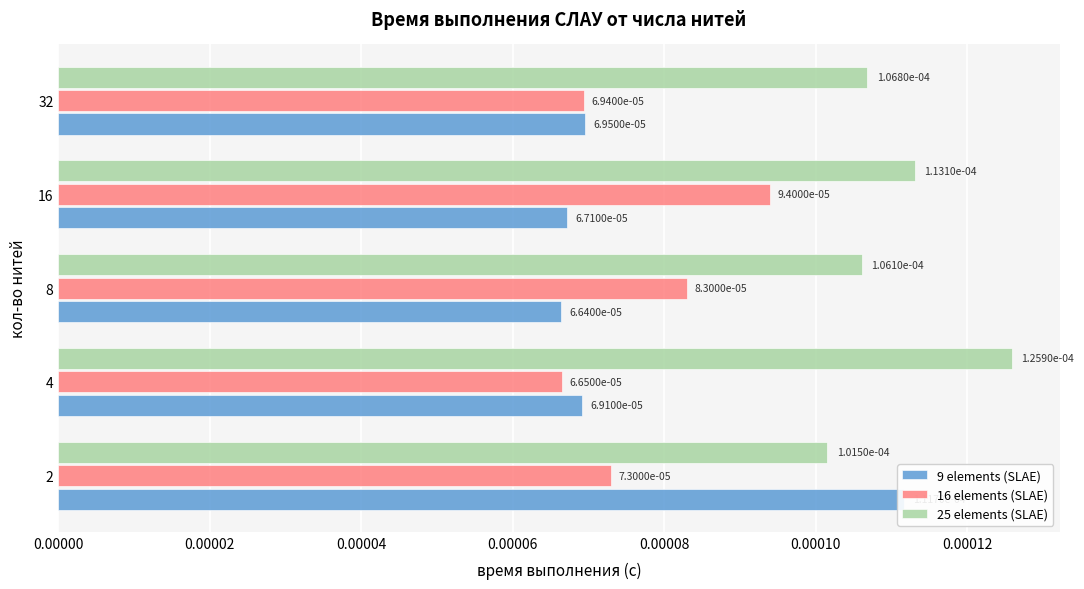

Rank the series at 32 from lowest to highest value.

16 elements (SLAE), 9 elements (SLAE), 25 elements (SLAE)